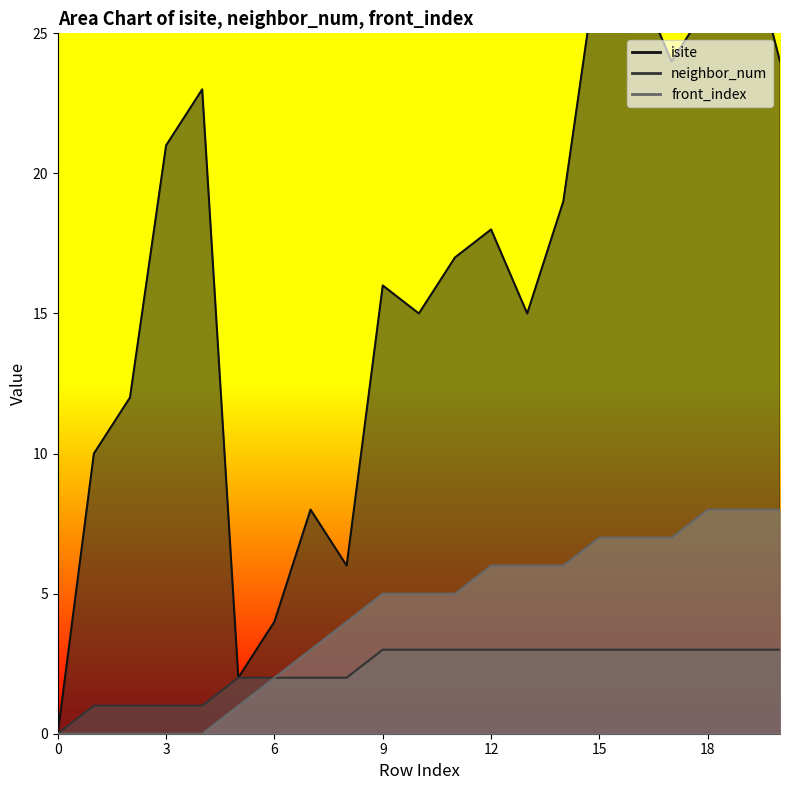

What is the value of the isite point at the 4th from the left?

21